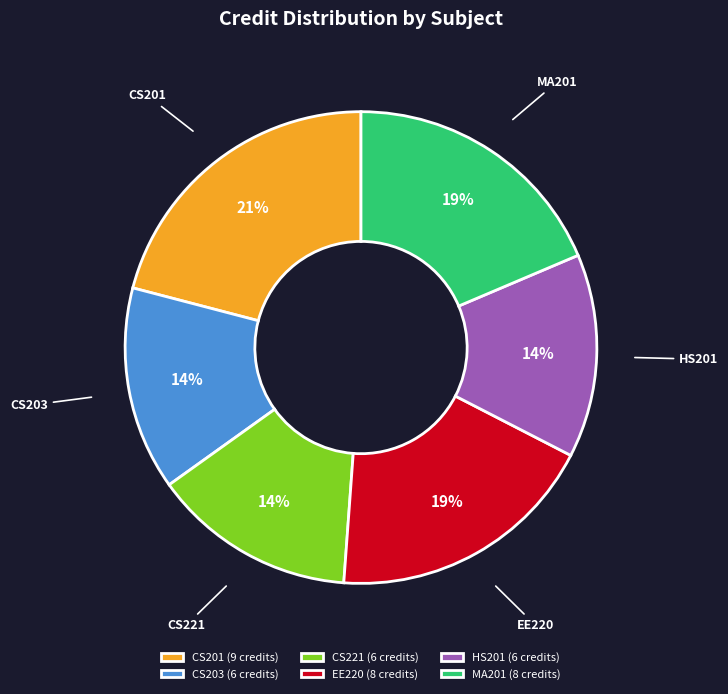

Is CS201 the majority of the pie?

No